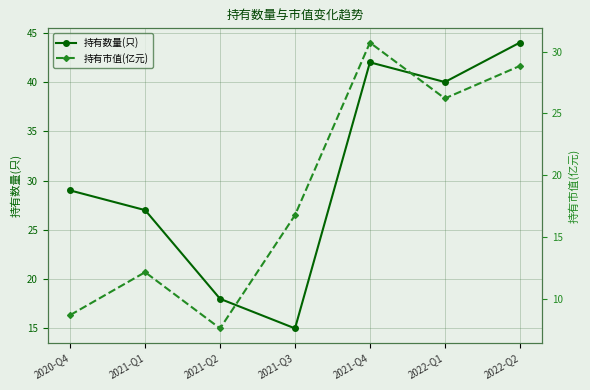

Is it true that 持有数量(只) equals 42.0 at 2021-Q4?

True